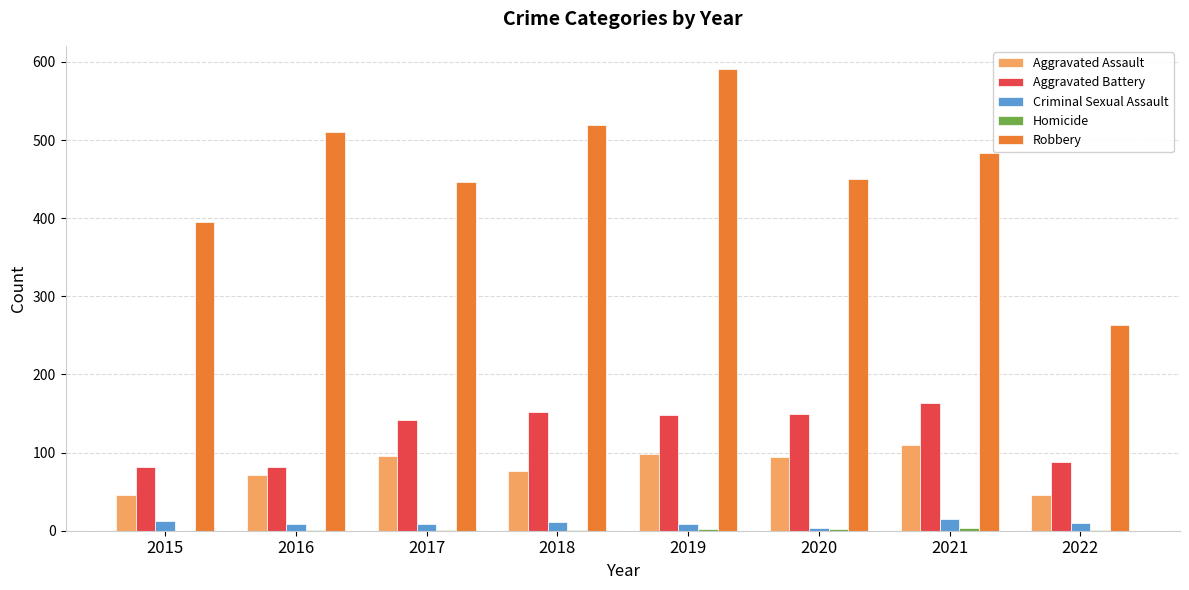

Which series has the largest total across all categories?

Robbery